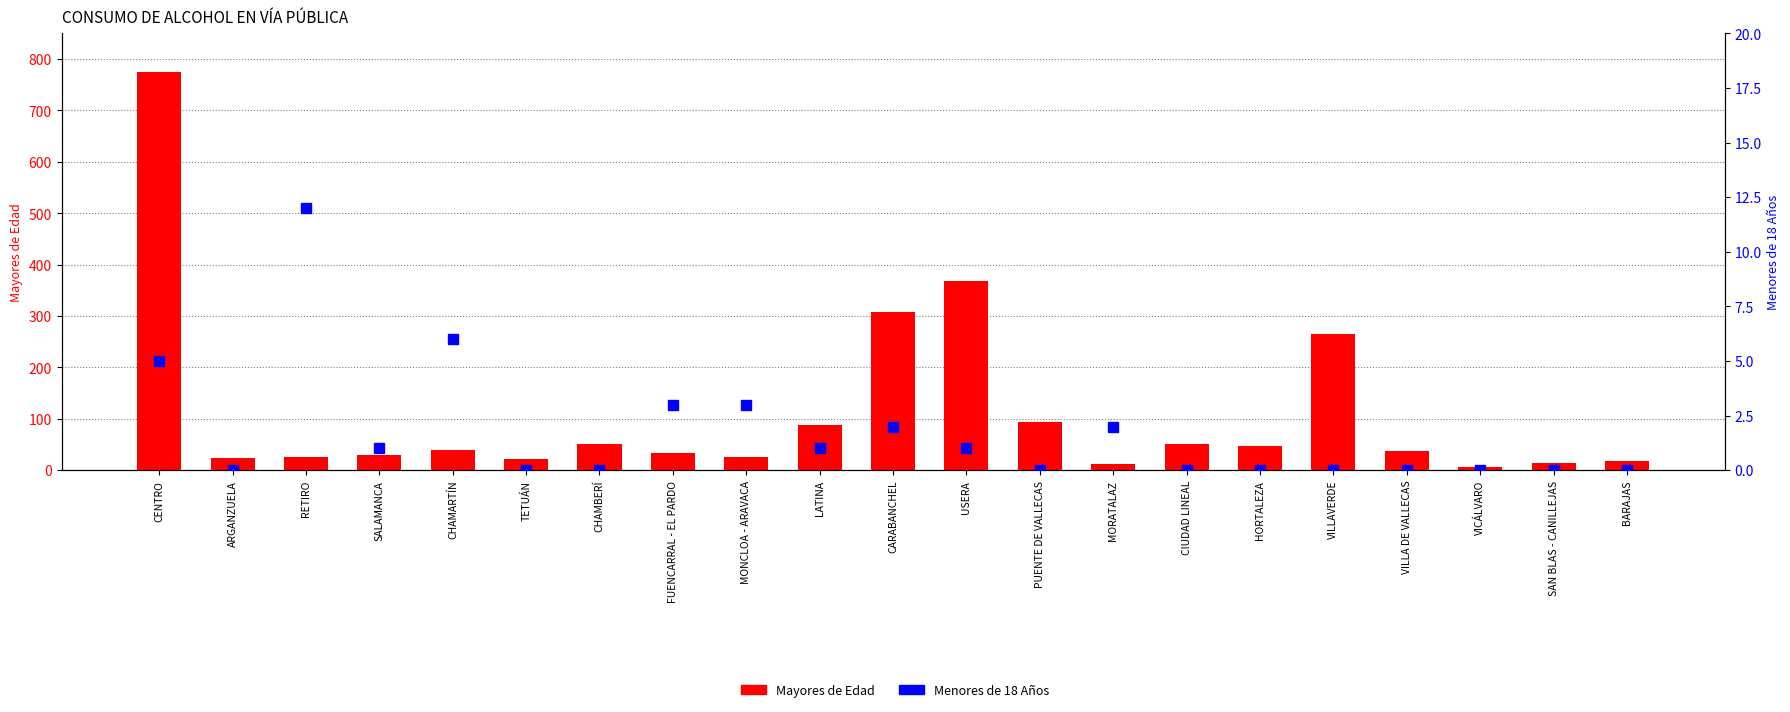

Reading left to right, list all the values displayed in this chart.

MAYORES DE EDAD: CENTRO=775	ARGANZUELA=23	RETIRO=25	SALAMANCA=30	CHAMARTÍN=40	TETUÁN=22	CHAMBERÍ=52	FUENCARRAL - EL PARDO=34	MONCLOA - ARAVACA=25	LATINA=89	CARABANCHEL=307	USERA=369	PUENTE DE VALLECAS=93	MORATALAZ=12	CIUDAD LINEAL=52	HORTALEZA=47	VILLAVERDE=266	VILLA DE VALLECAS=37	VICÁLVARO=7	SAN BLAS - CANILLEJAS=14	BARAJAS=18
MENORES DE 18 AÑOS: CENTRO=5	ARGANZUELA=0	RETIRO=12	SALAMANCA=1	CHAMARTÍN=6	TETUÁN=0	CHAMBERÍ=0	FUENCARRAL - EL PARDO=3	MONCLOA - ARAVACA=3	LATINA=1	CARABANCHEL=2	USERA=1	PUENTE DE VALLECAS=0	MORATALAZ=2	CIUDAD LINEAL=0	HORTALEZA=0	VILLAVERDE=0	VILLA DE VALLECAS=0	VICÁLVARO=0	SAN BLAS - CANILLEJAS=0	BARAJAS=0